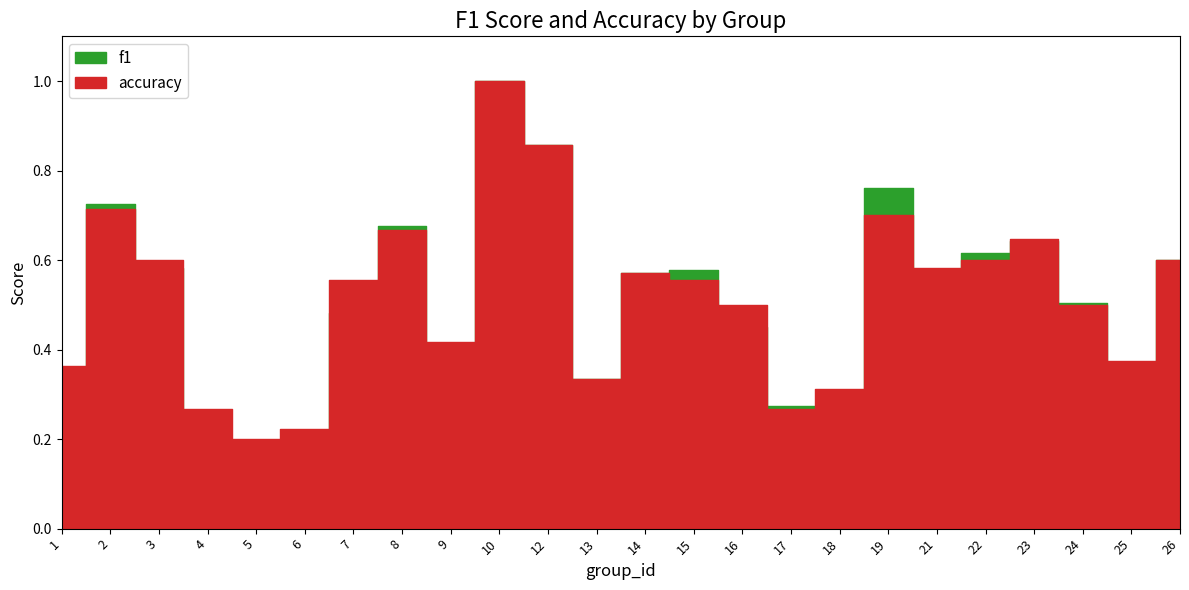

Where is accuracy nearest to the value 0?

5